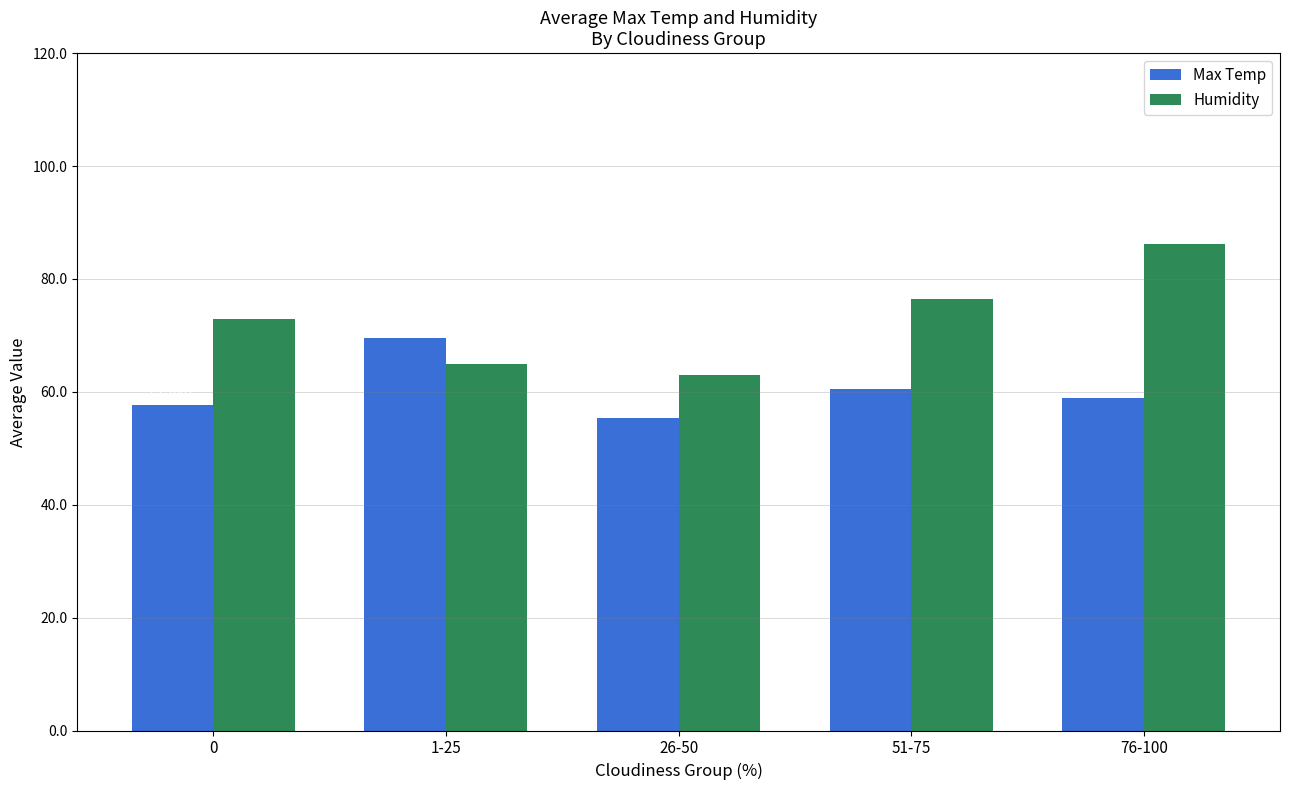

Reading right to left, extract all data points from this chart.

Max Temp: 76-100=58.9	51-75=60.4	26-50=55.4	1-25=69.5	0=57.7
Humidity: 76-100=86.1	51-75=76.5	26-50=63.0	1-25=65.0	0=72.9